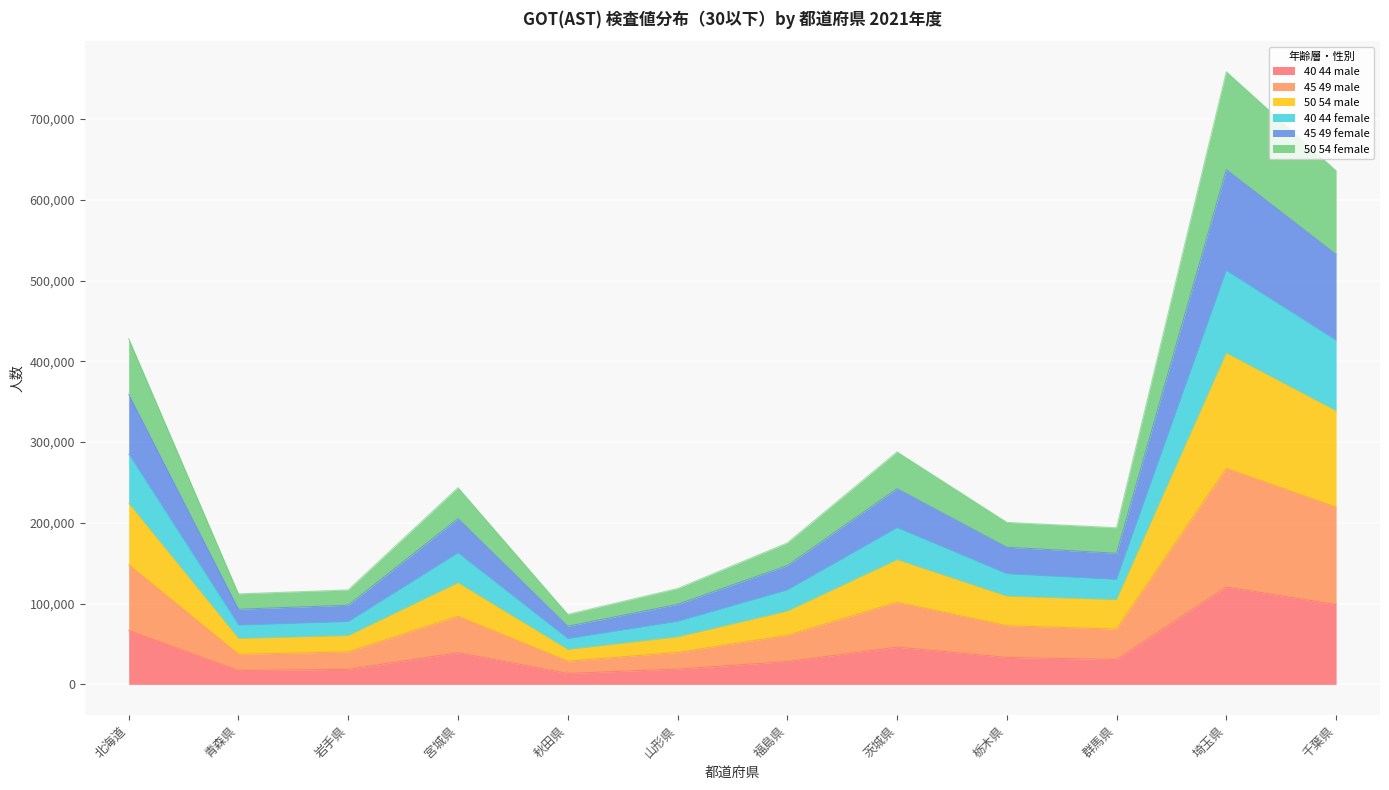

What is the maximum value for 40 44 male?

120495